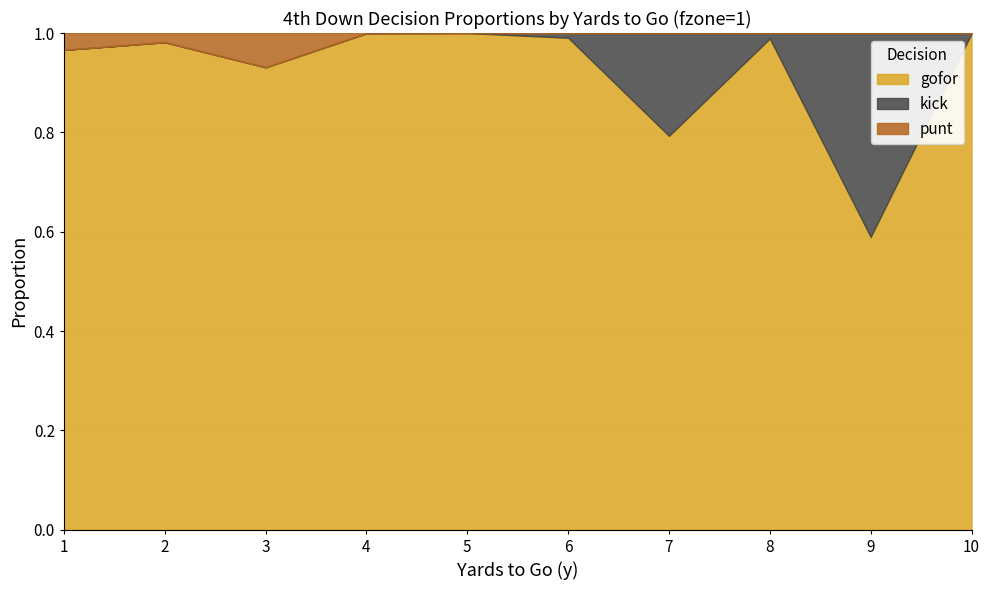

Does the chart have visible grid lines?

Yes